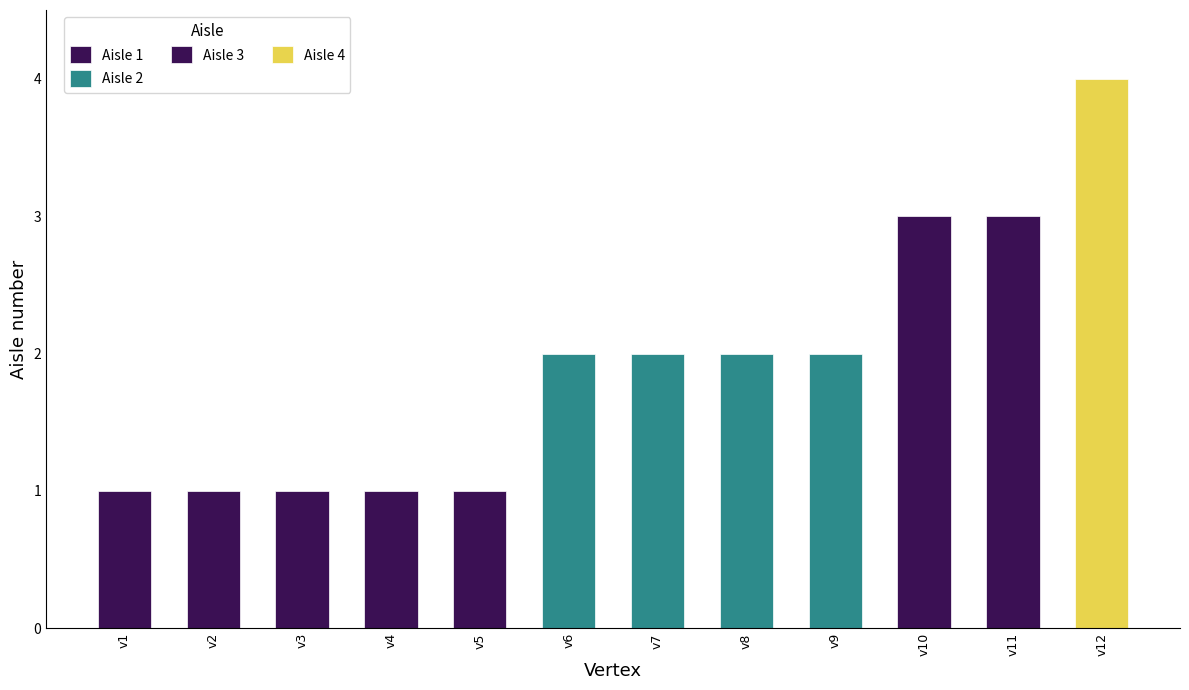

Reading left to right, extract all data points from this chart.

1	1	1	1	1	2	2	2	2	3	3	4